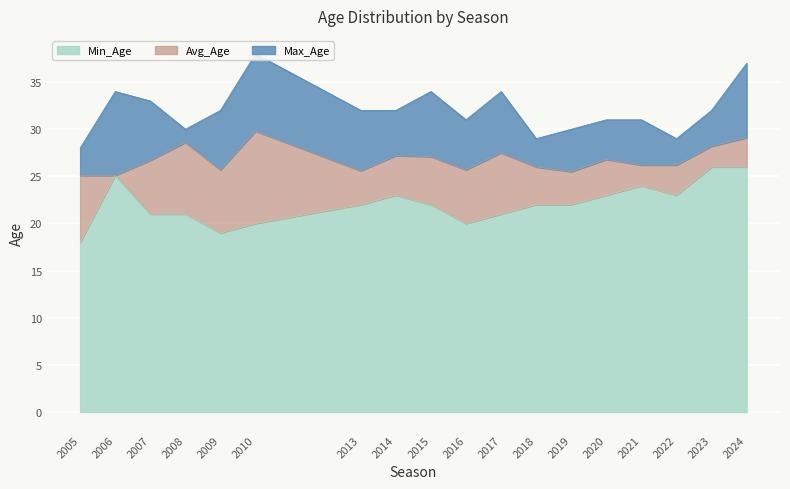

What is the average value of the Min_Age series?

22.1